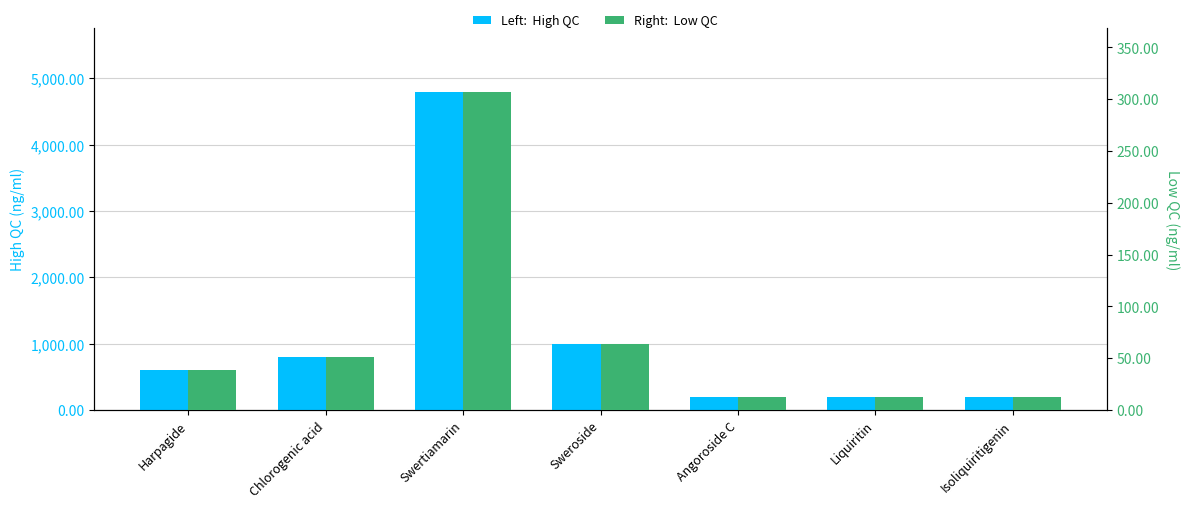

What is the average value of the Low QC series?

71.3